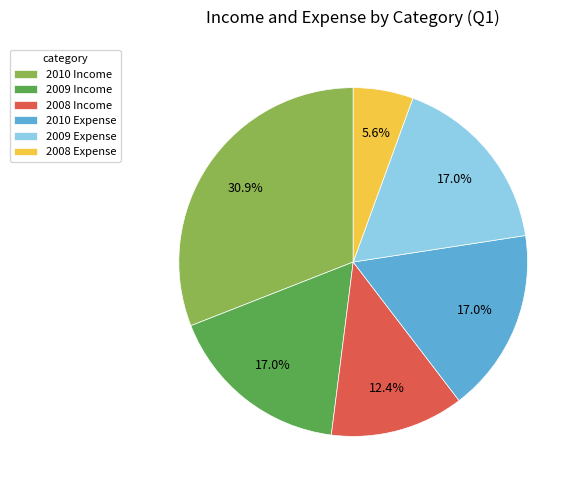

To the nearest percent, what percentage of the pie is 2009 Expense?

17%